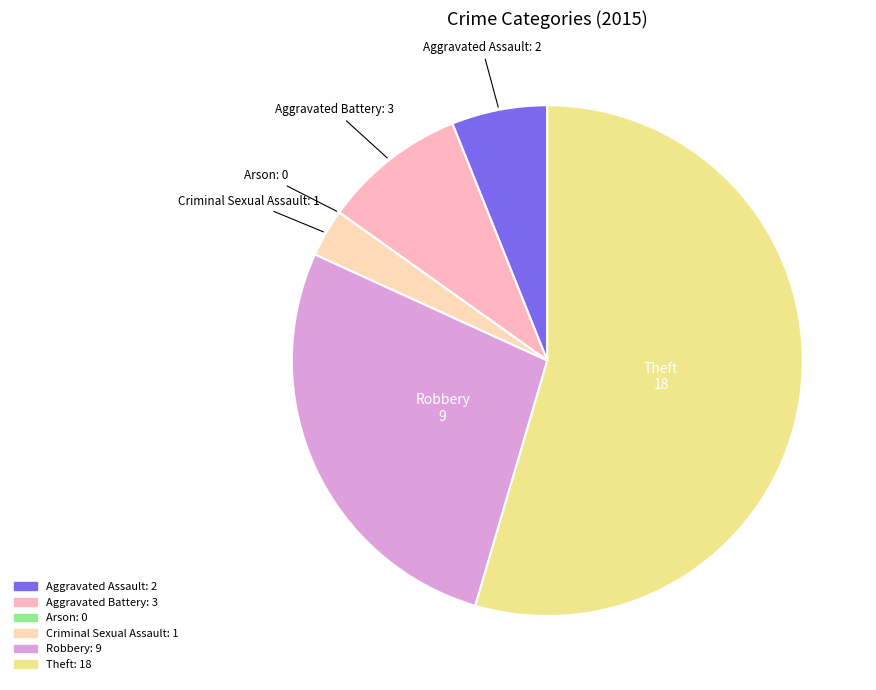

Combined, do Aggravated Battery and Aggravated Assault account for over 50%?

No